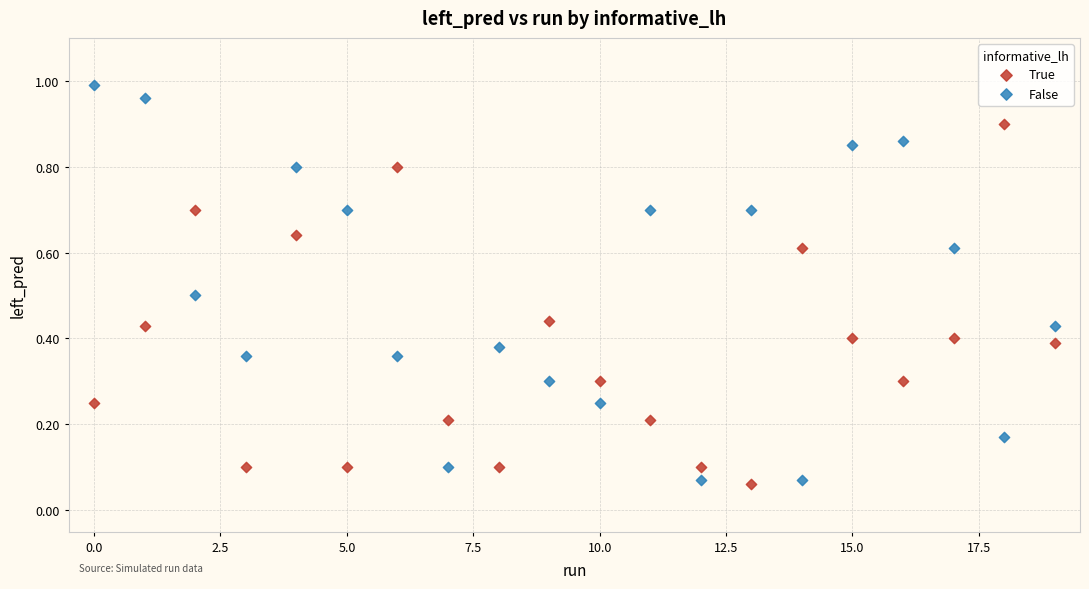

Which series has the largest Y range (max minus min)?

False